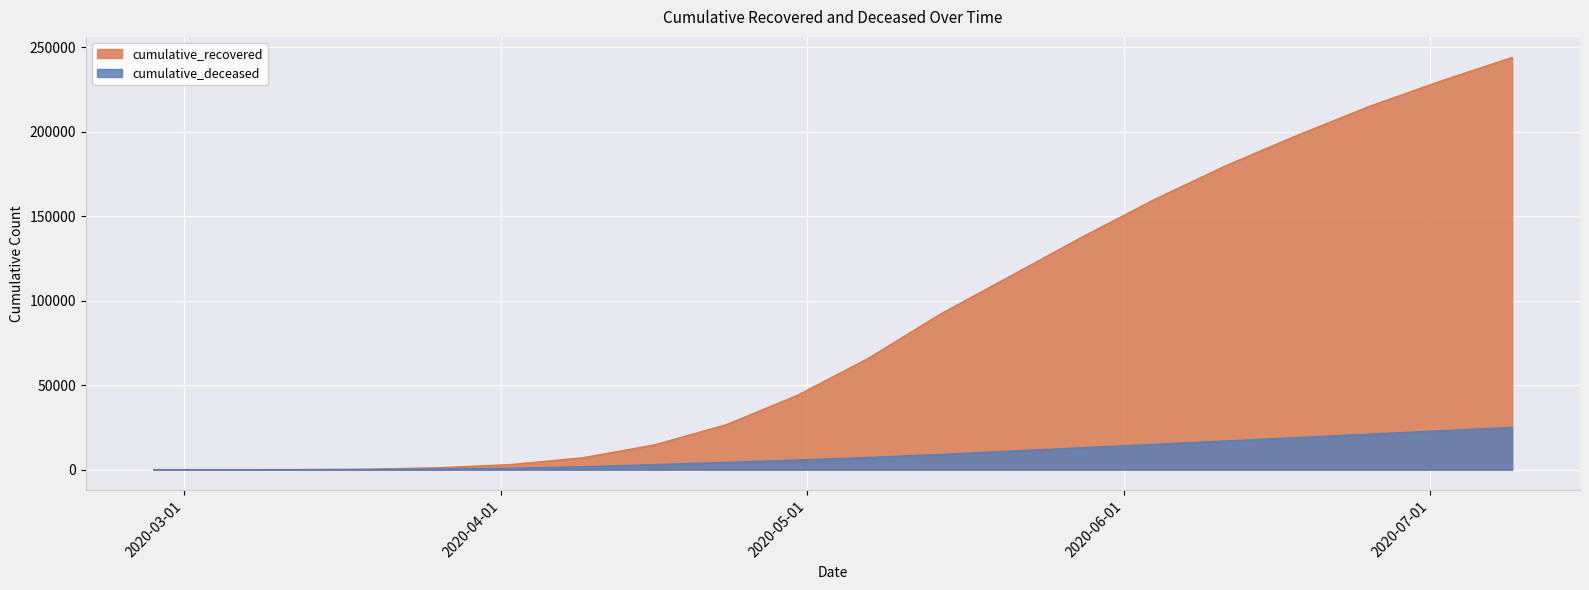

Which series changed the most between 2020-03-12 and 2020-07-02?

cumulative_recovered